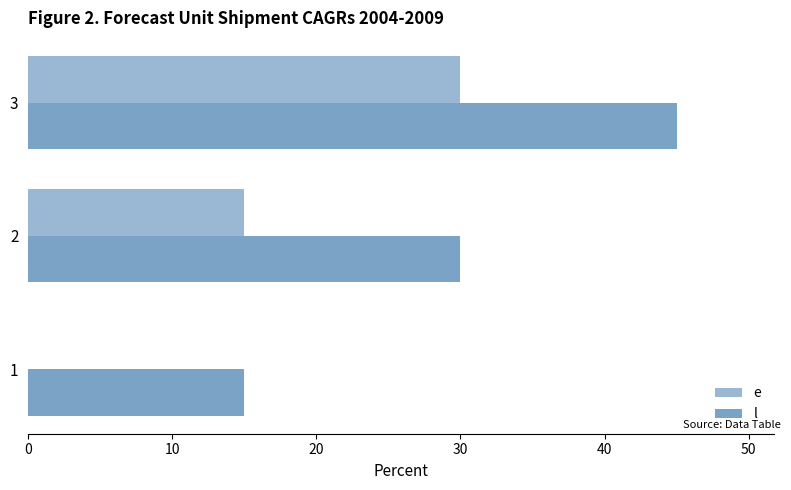

How many positive values does the e series have?

2